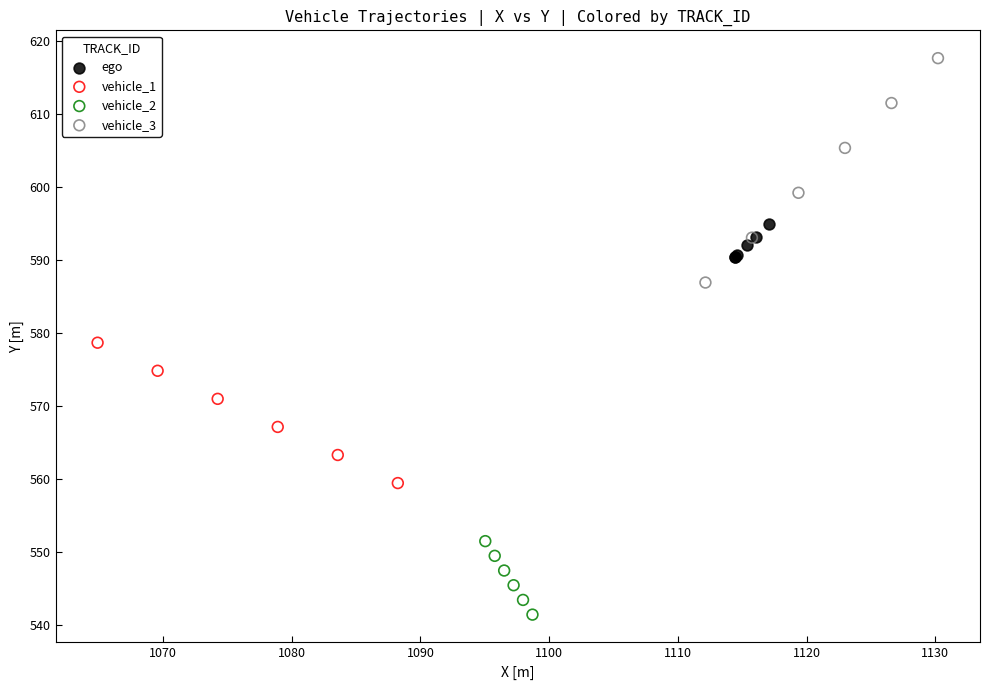

Which series contains the highest Y value?

vehicle_3